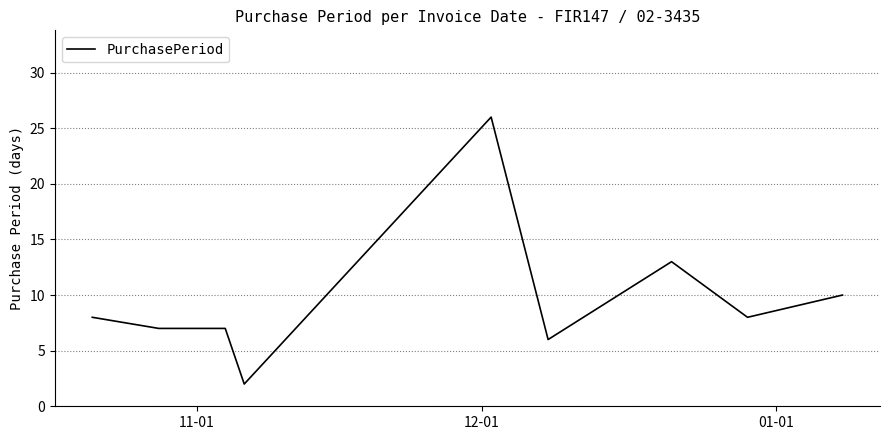

Is this an area chart (filled region under the line)?

No